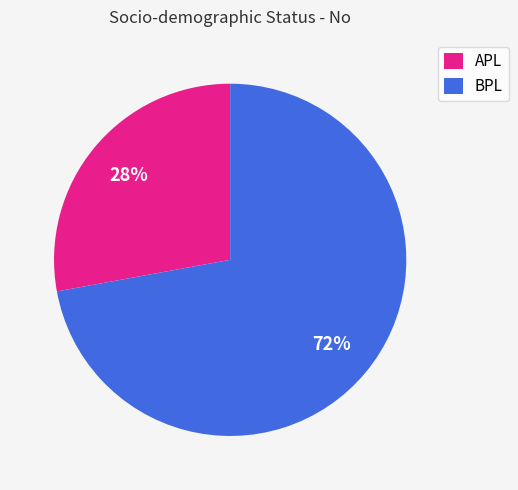

To the nearest percent, what is the difference between the largest and smallest slice percentages?

44%